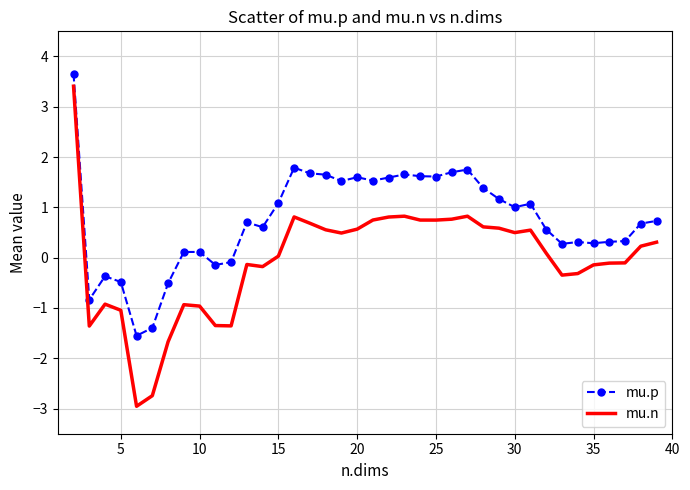

What is the minimum value shown in the chart?

-3.0